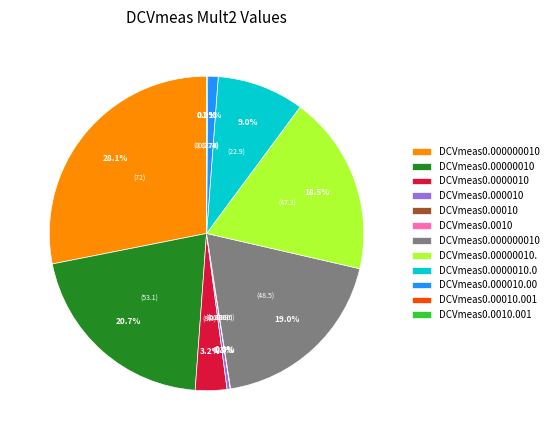

Is there any slice that represents more than half of the pie?

No